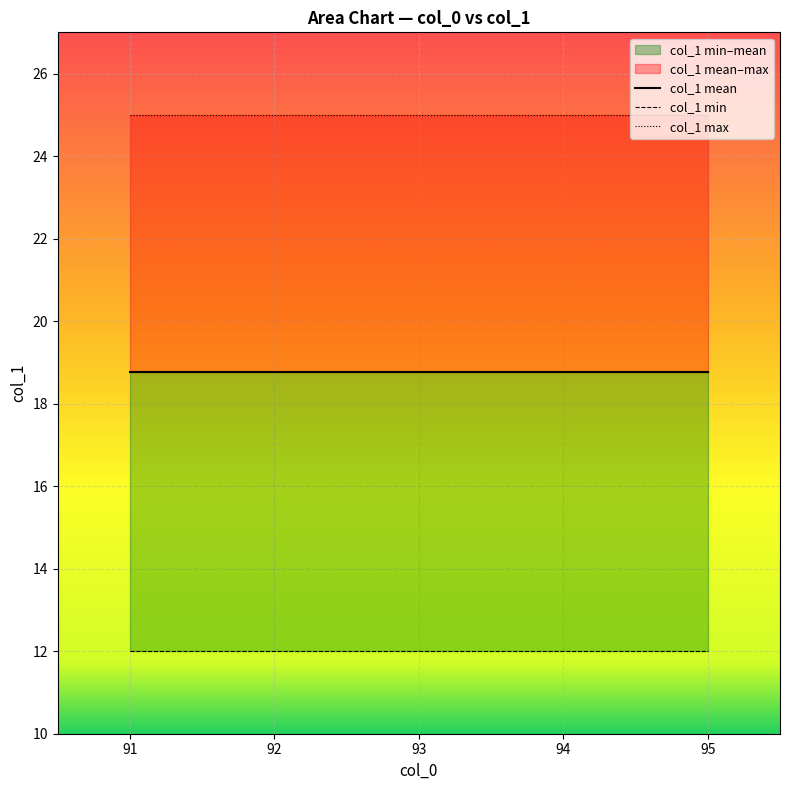

What is the approximate value of col_1 min at 94?

12.0